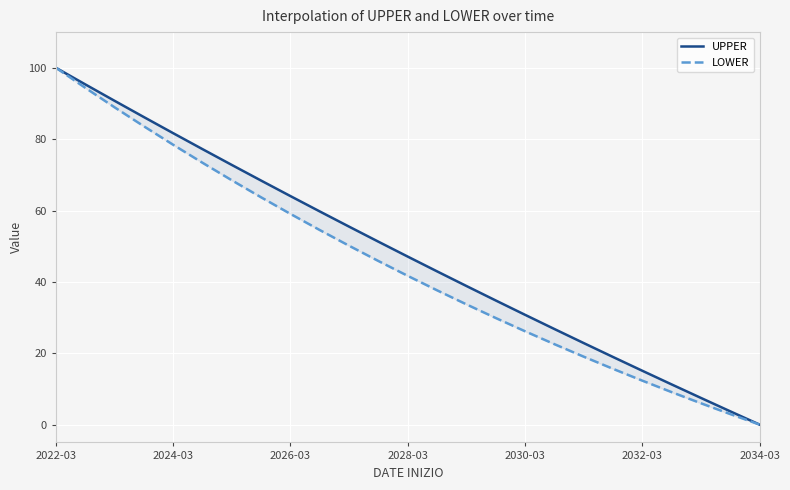

Read the UPPER value at 13.

42.9